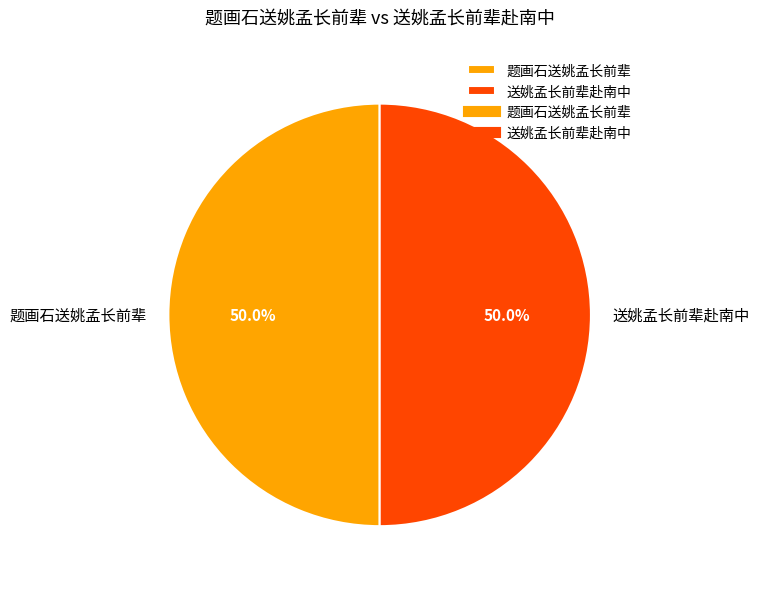

True or false: 送姚孟长前辈赴南中 accounts for 42% of the total.

False